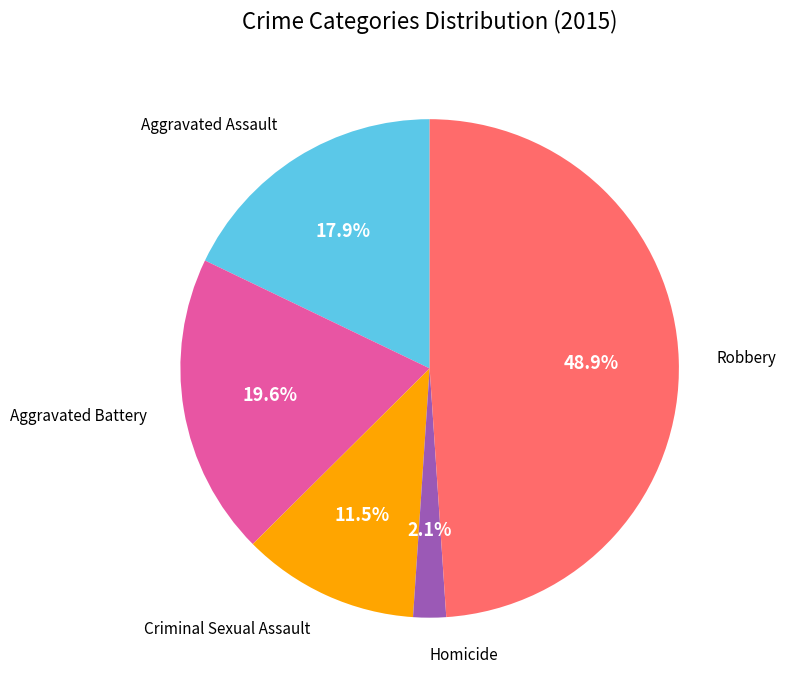

What is the largest slice in the pie chart?

Robbery